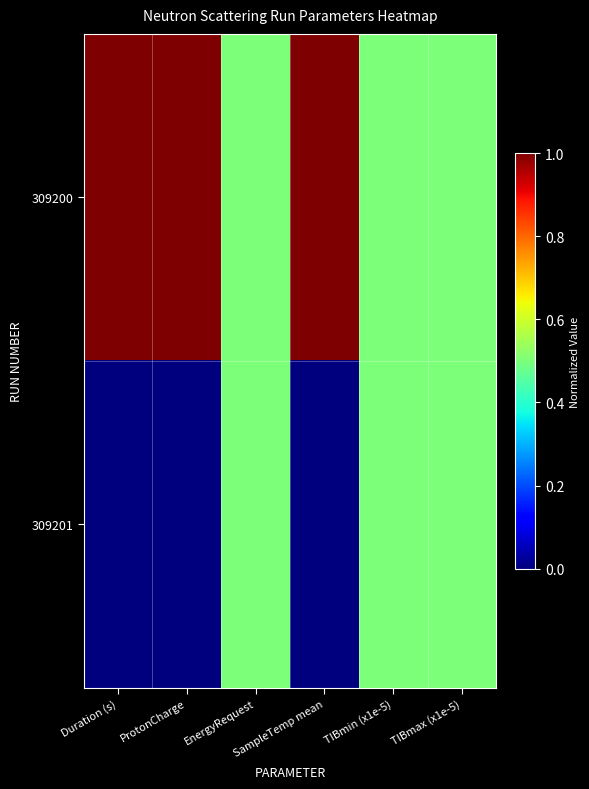

Where is 309201 nearest to the value 0?

Duration (s)